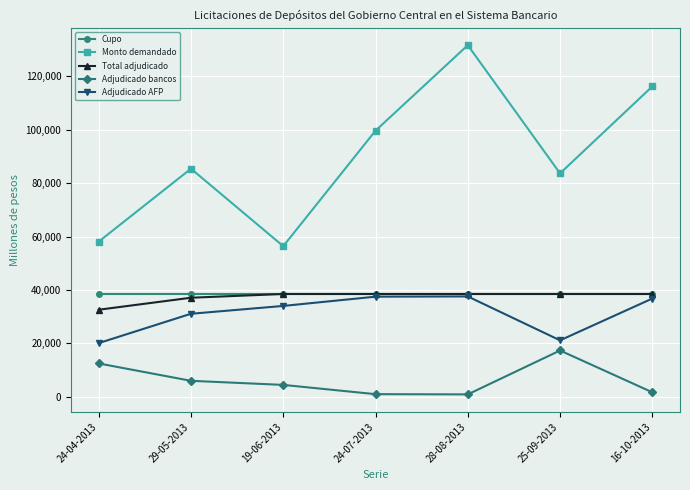

What is the value of the Adjudicado AFP point at the 3rd from the left?

34030